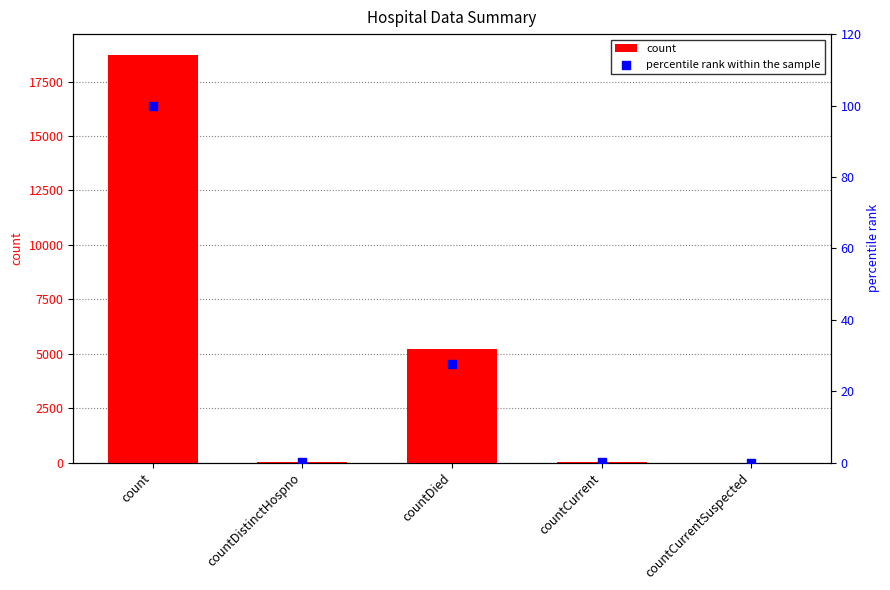

Which series has the largest Y range (max minus min)?

count